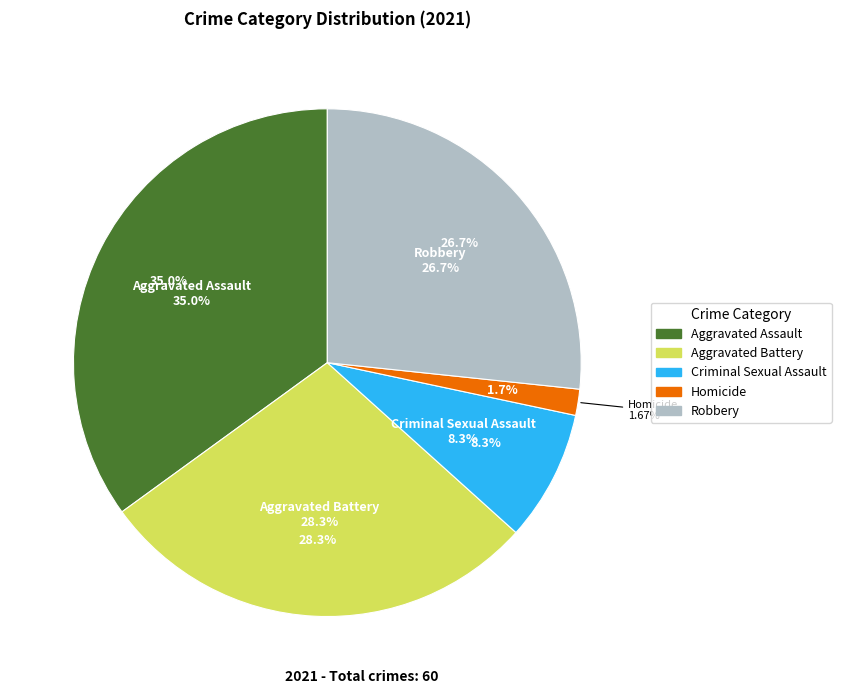

Combined, what portion of the pie is Criminal Sexual Assault and Homicide?

10.0%